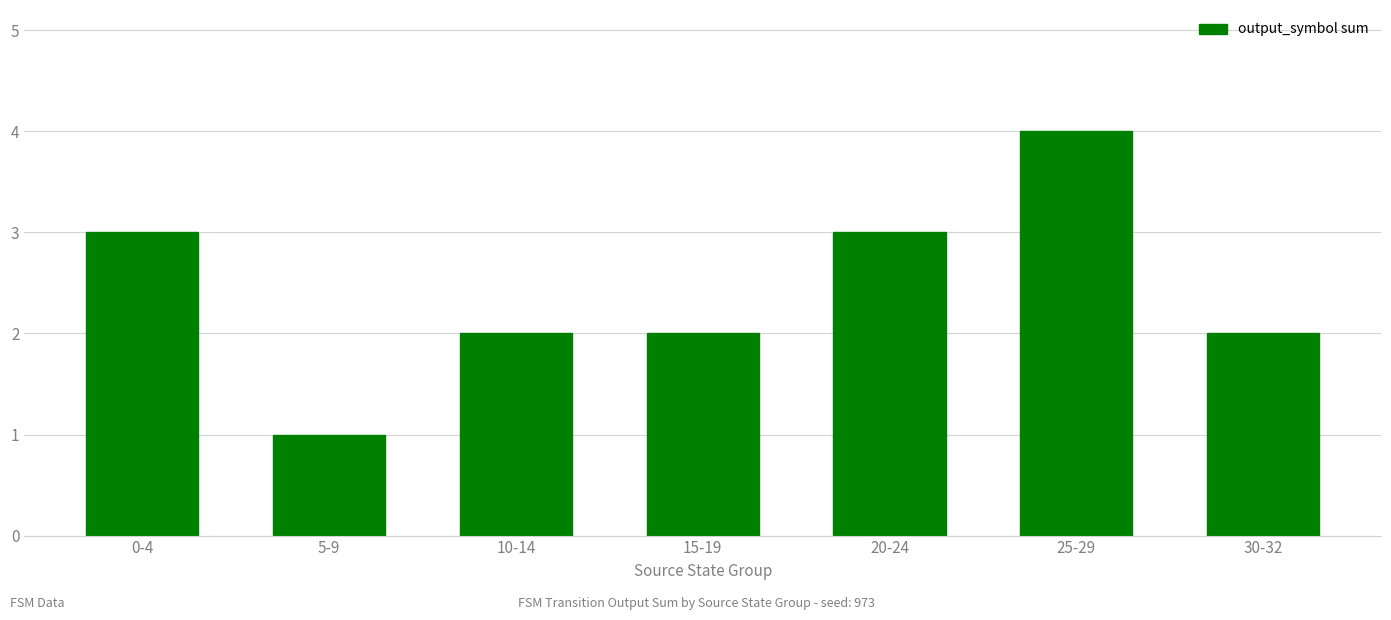

What is the value of the 5th bar from the left?

3